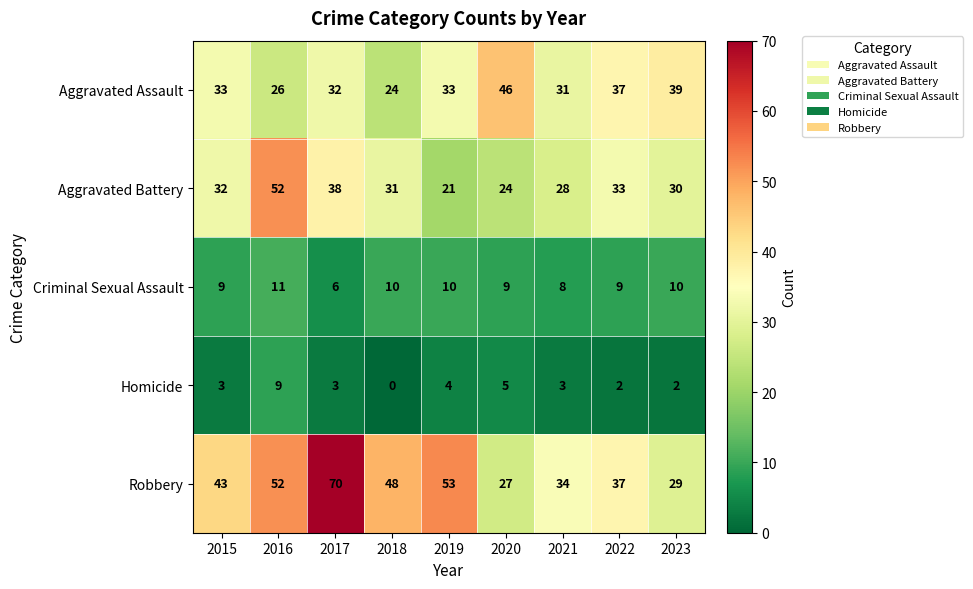

What value does the Robbery series have at 2016, to the nearest 5?

50